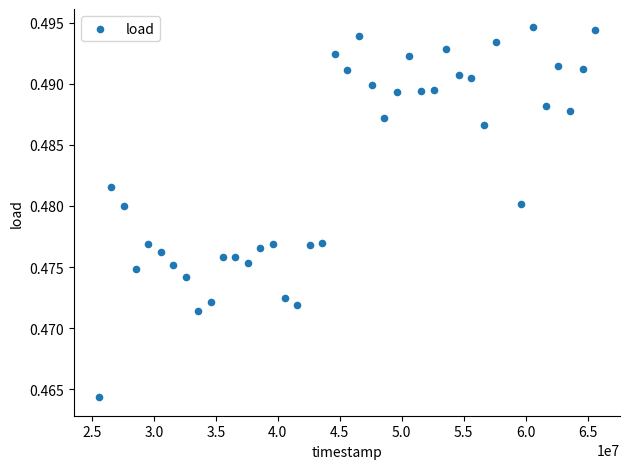

What is the range of X values (max minus min)?

40054999.0